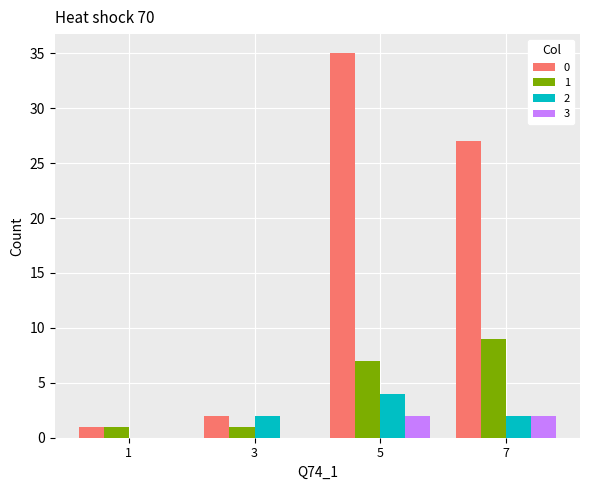

Read the 3 value at 5.

2